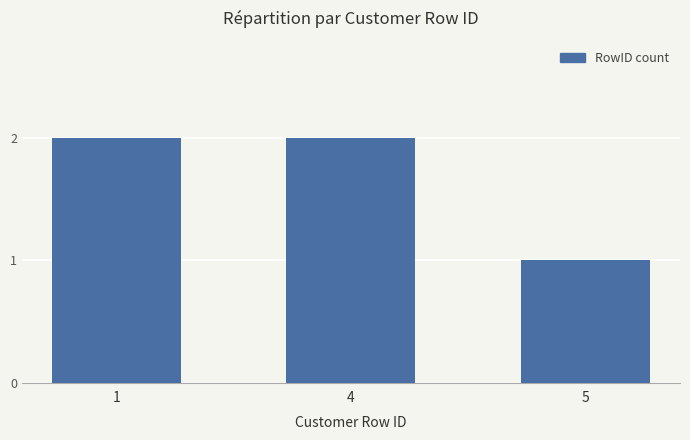

How many values are between 1 and 2?

3